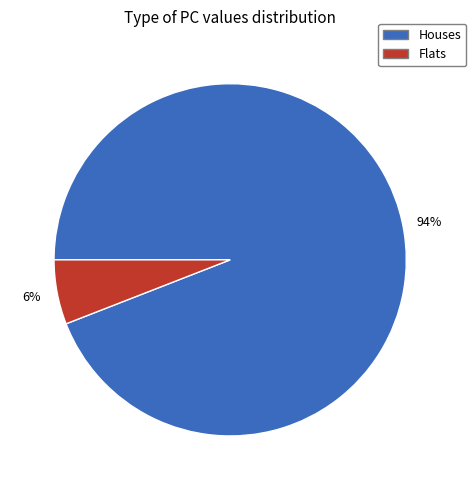

Is the sum of Flats and Houses greater than half?

Yes